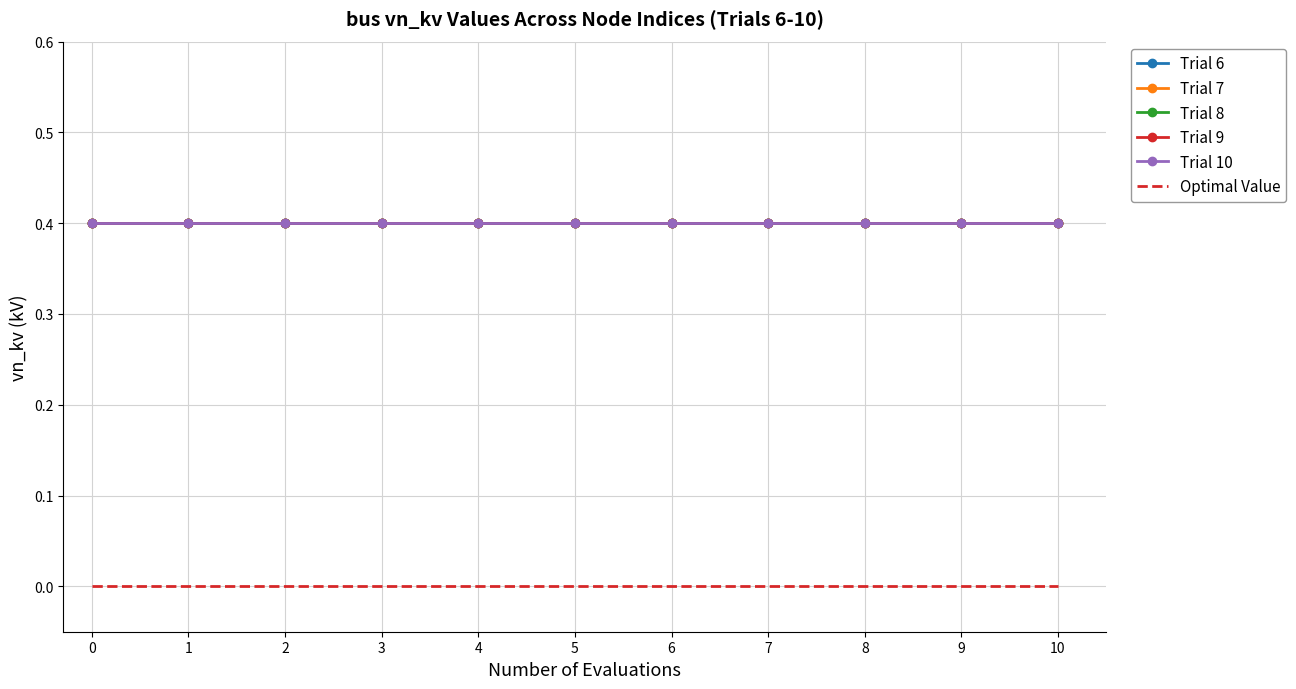

Rank the series at 6 from lowest to highest value.

Optimal Value, Trial 6, Trial 7, Trial 8, Trial 9, Trial 10